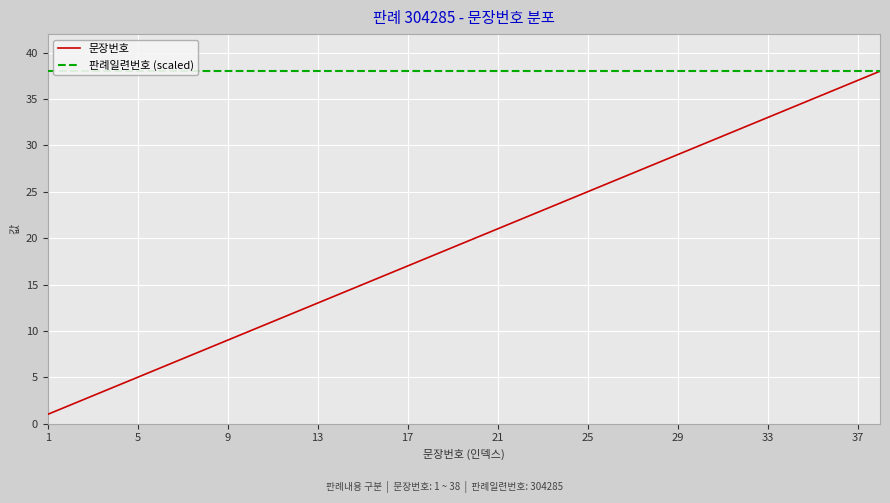

At 13, list the series in order from largest to smallest.

판례일련번호 (scaled), 문장번호